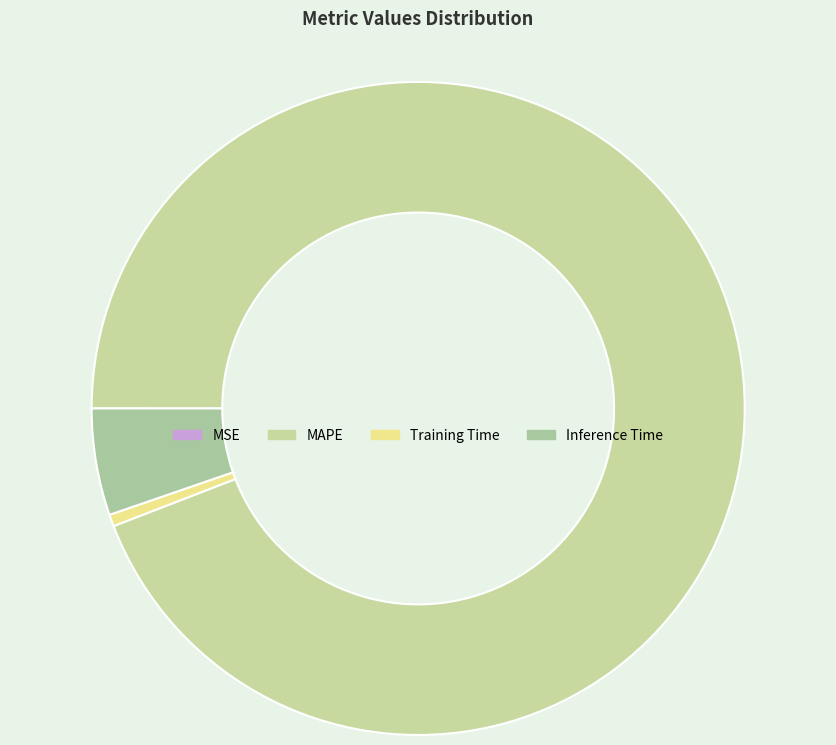

Between Inference Time and MSE, which is larger?

Inference Time